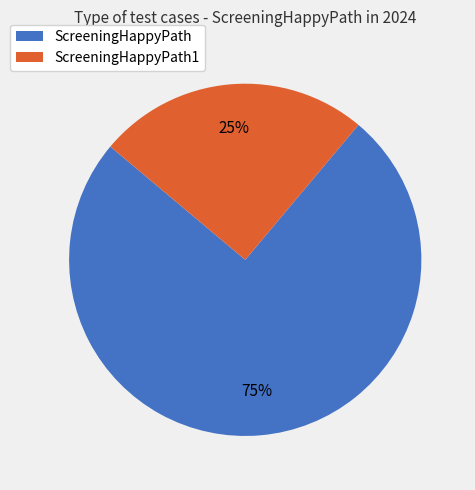

Does any single category account for the majority?

Yes